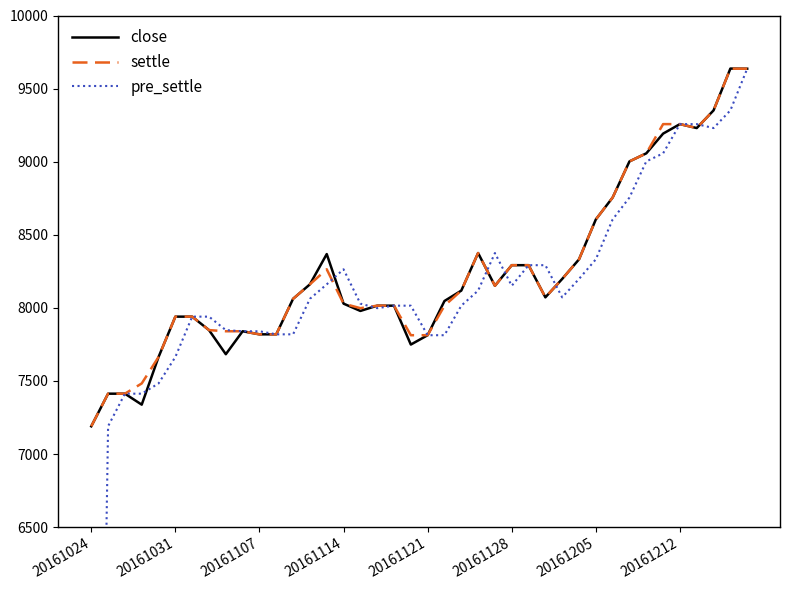

List the series in order of their peak value, highest first.

close, settle, pre_settle